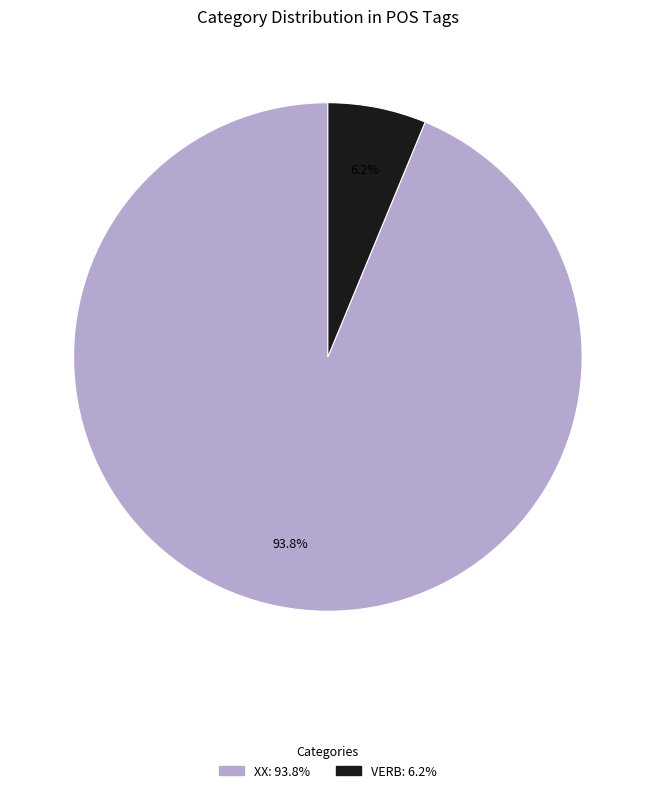

How many slices are in this pie chart?

2